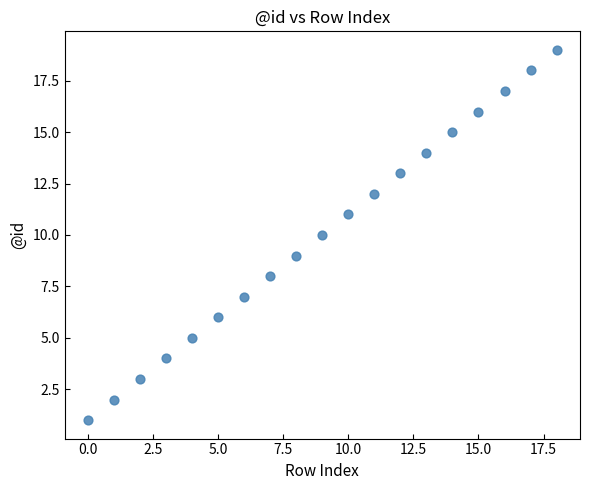

What is the range of Y values (max minus min)?

18